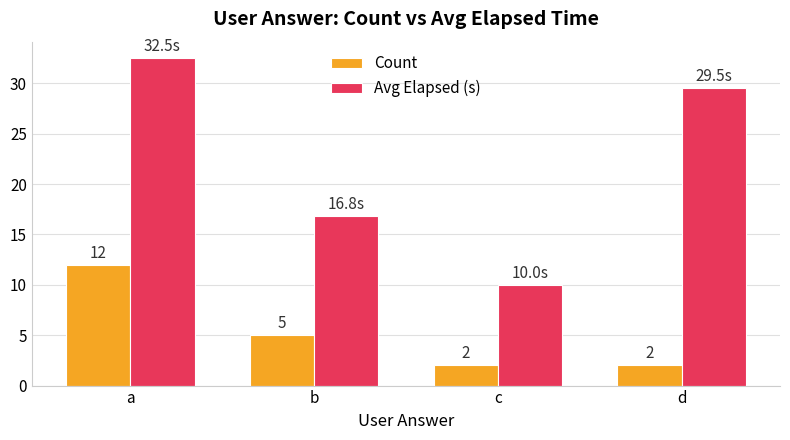

Between c and d, which series saw the biggest shift?

Avg Elapsed (s)